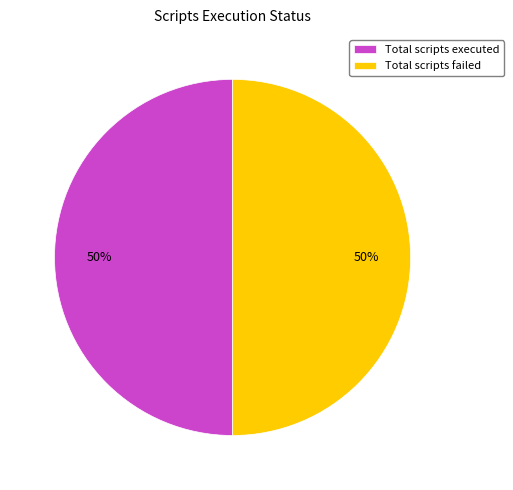

To the nearest percent, what is the combined percentage of Total scripts executed and Total scripts failed?

100%